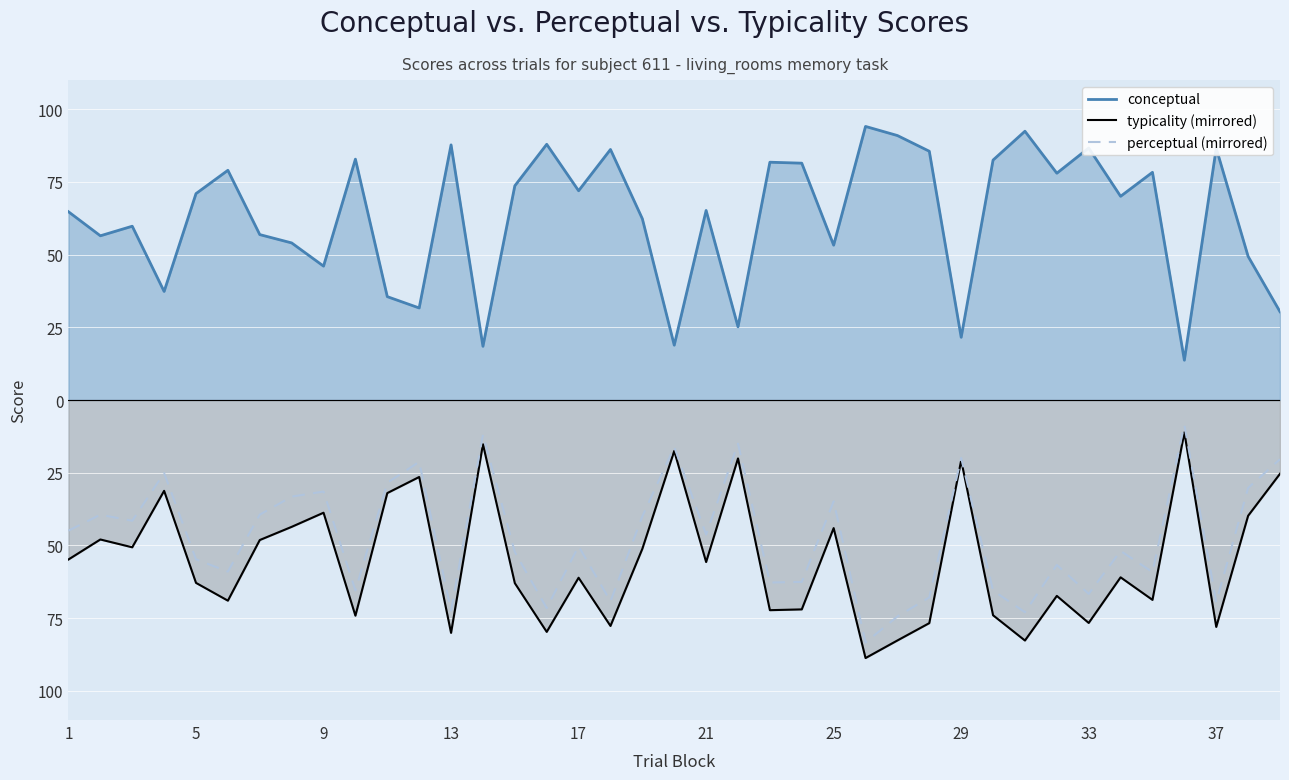

What is the average value of the typicality (mirrored) series?

-54.9